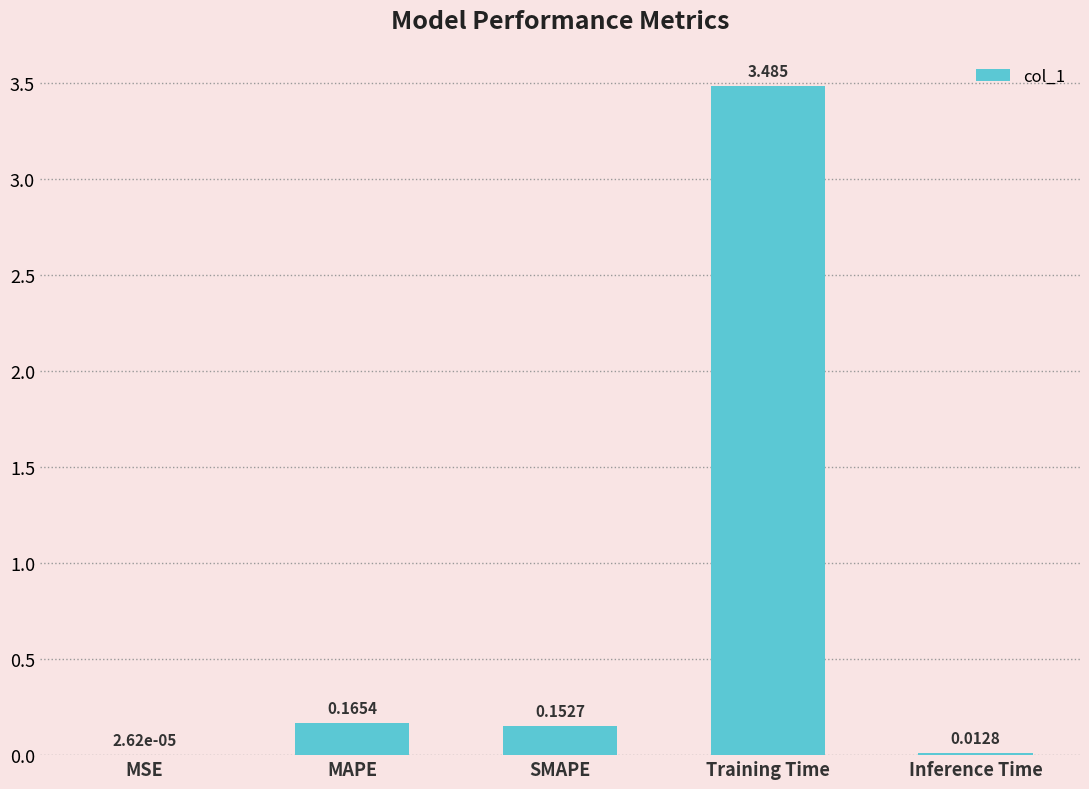

Does the chart contain stacked bars?

No